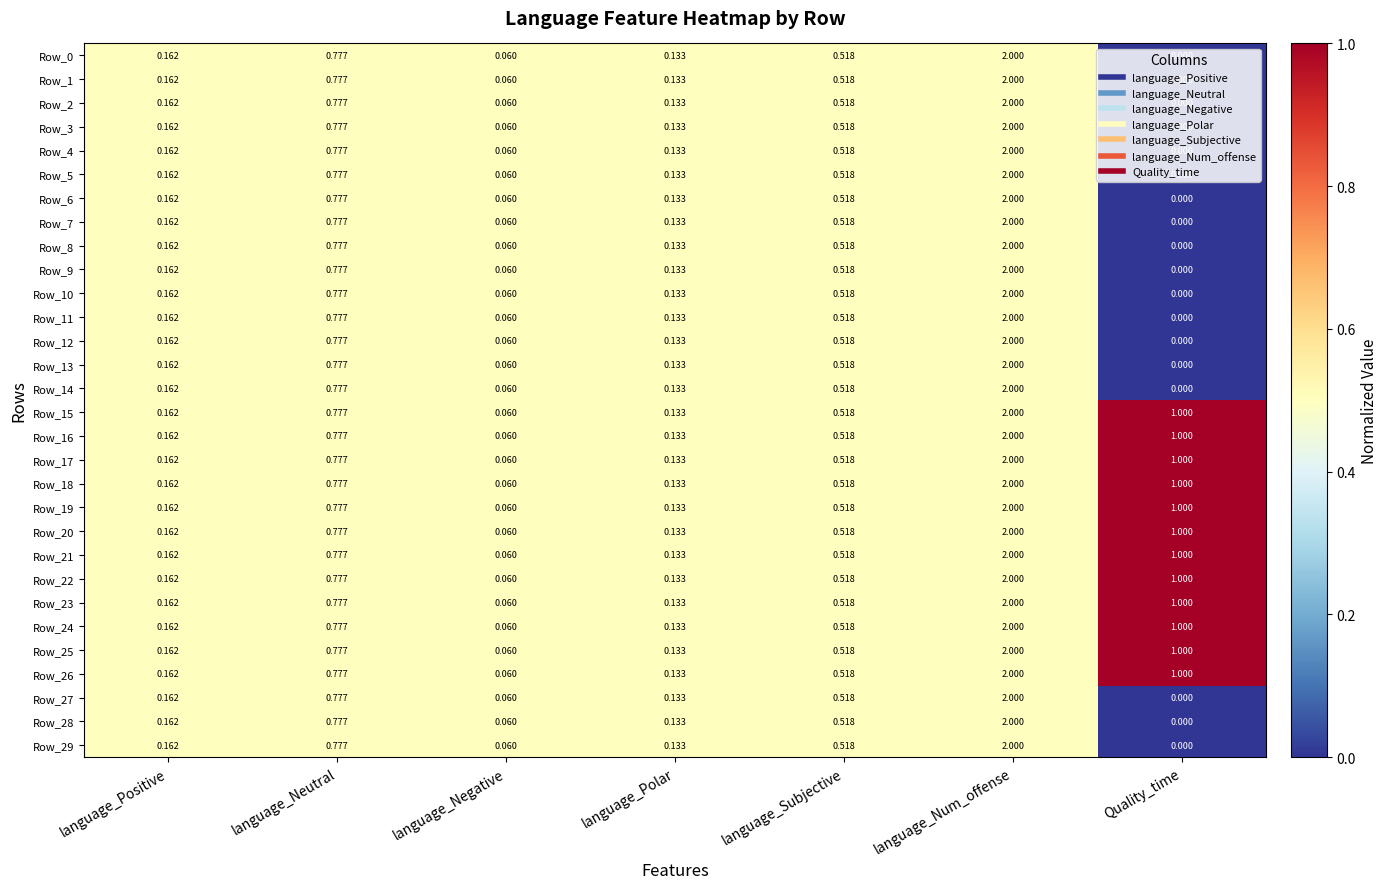

Where is Row_22 nearest to the value 1?

Quality_time